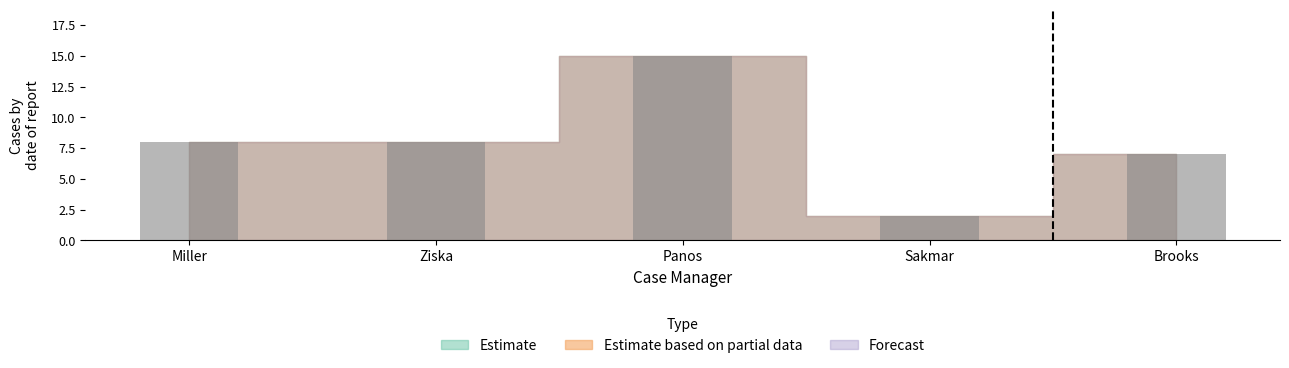

What is the change in value from Panos to Sakmar?

-13